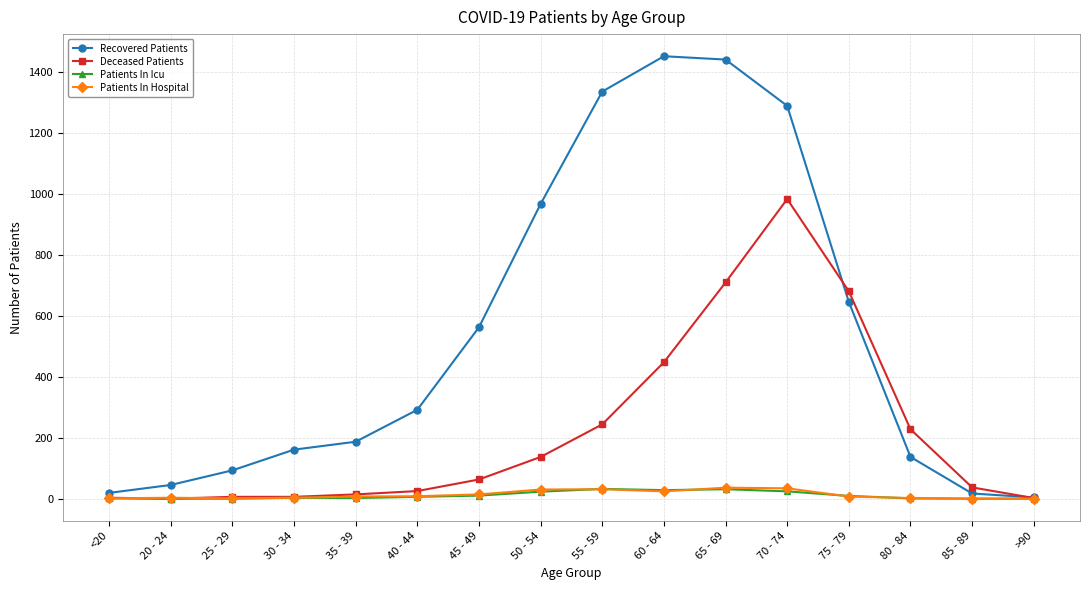

True or false: Patients In Icu has more than 0 interior local peaks.

True